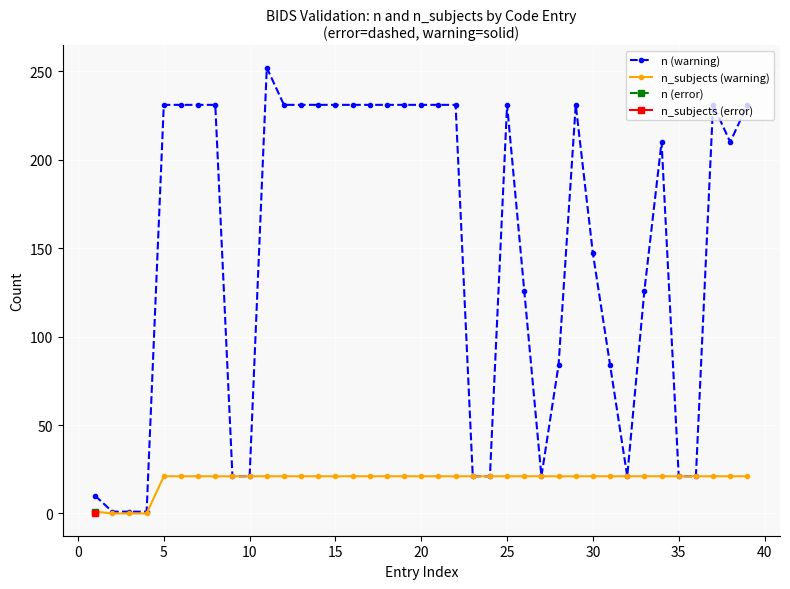

Rank the series by their maximum value, from highest to lowest.

n (warning), n_subjects (warning)